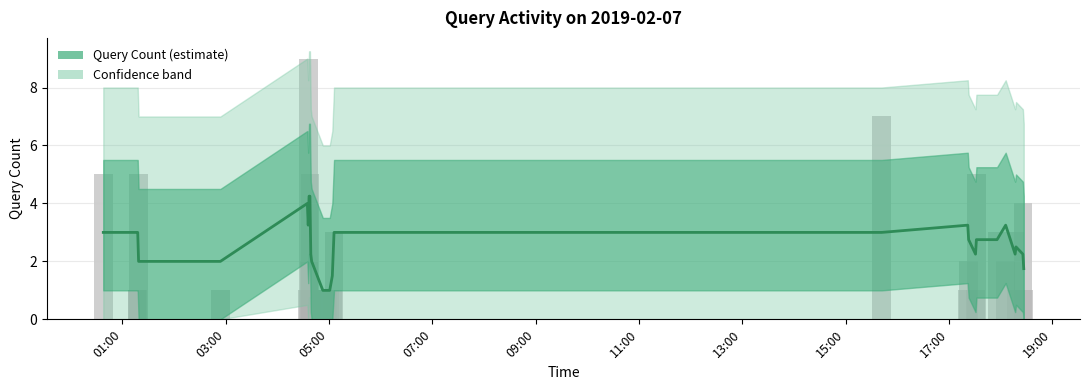

Reading left to right, extract all data points from this chart.

3.0	3.0	3.0	2.0	2.0	4.0	3.2	4.2	4.2	2.2	2.0	1.0	1.0	1.0	1.0	1.5	3.0	3.0	3.2	2.8	2.2	2.8	2.8	3.2	2.2	2.5	2.2	1.8